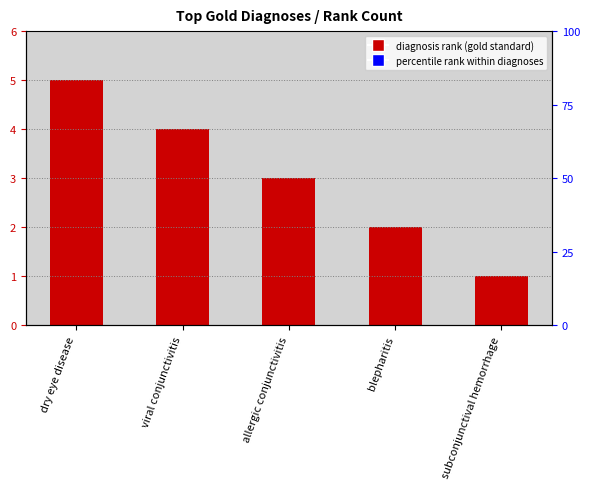

How many distinct data groups are displayed?

1